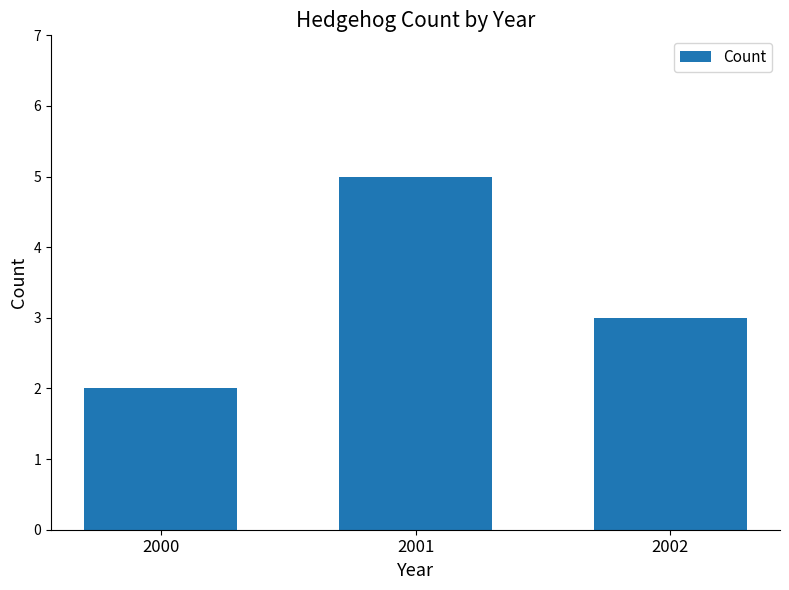

What is the change in value from 2001 to 2002?

-2